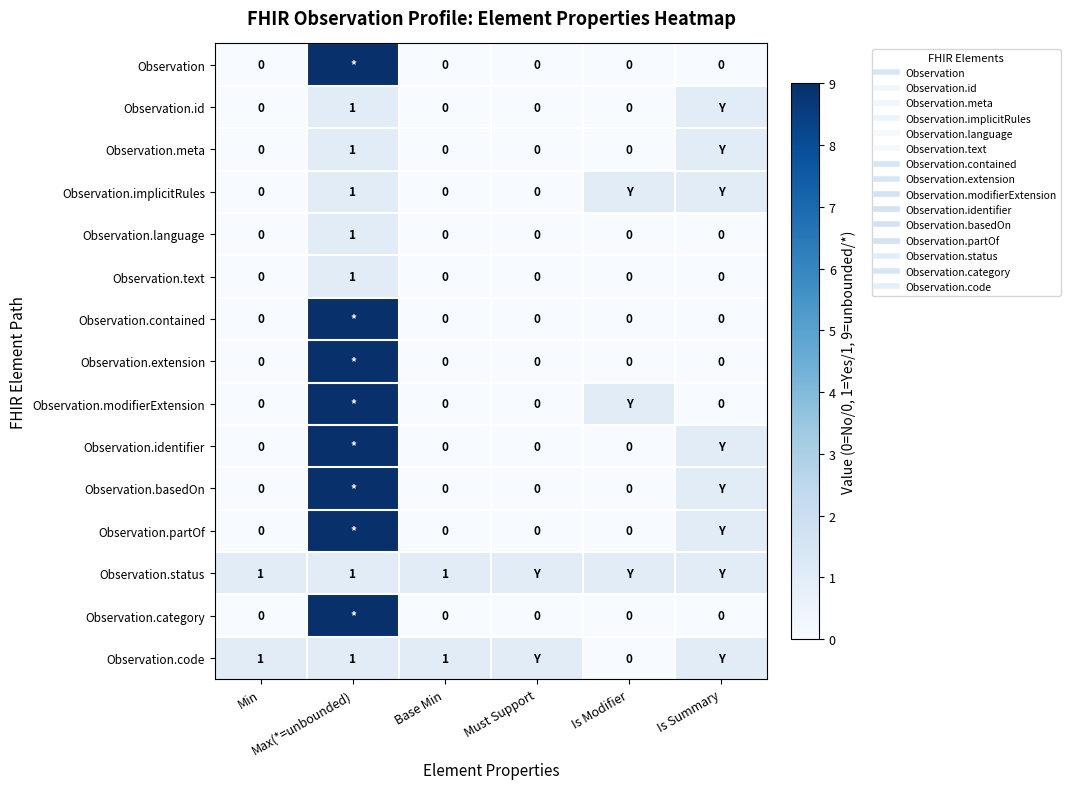

The Observation.status series shows 1 at Is Summary. True or false?

True